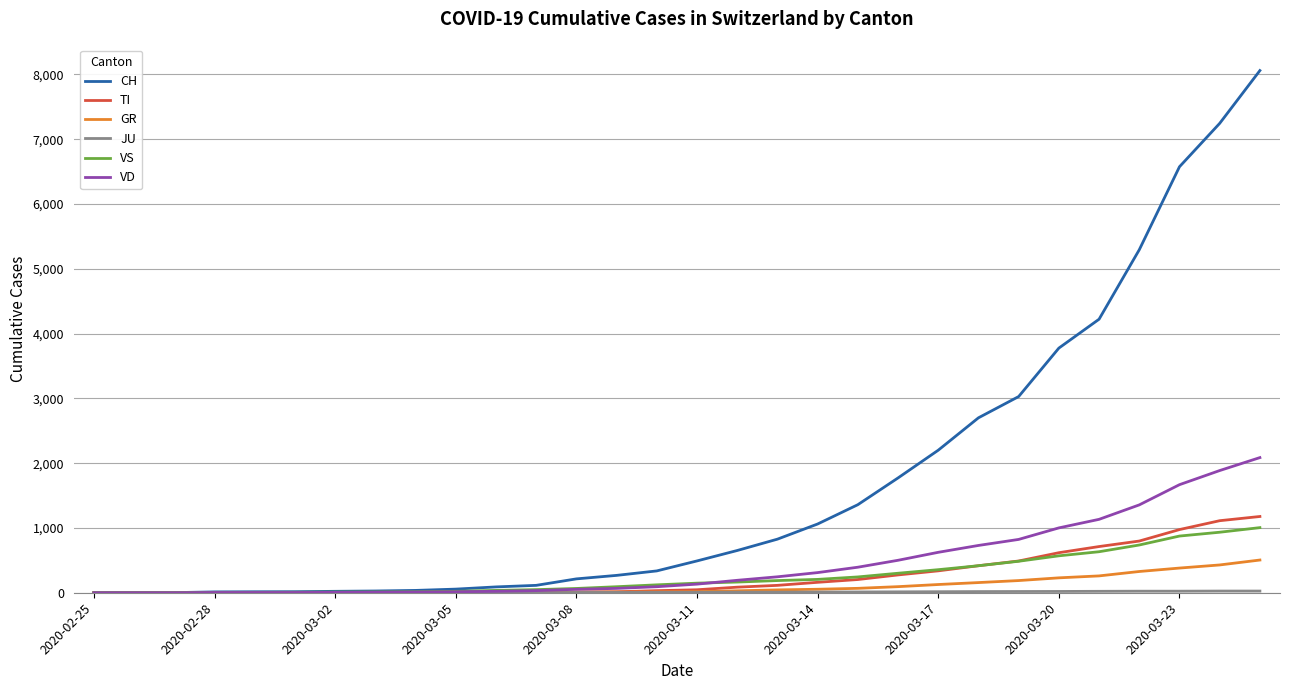

What is the greatest value displayed?

8060